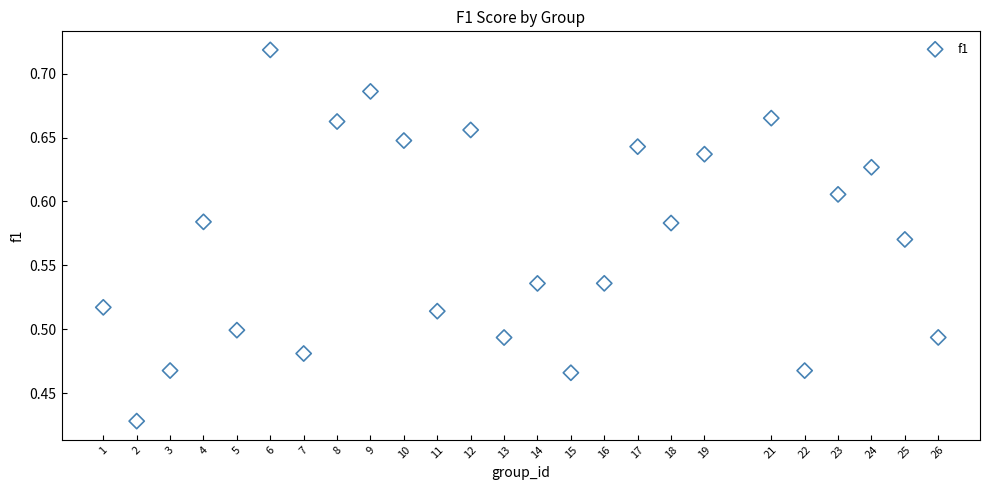

What is the range of Y values (max minus min)?

0.3